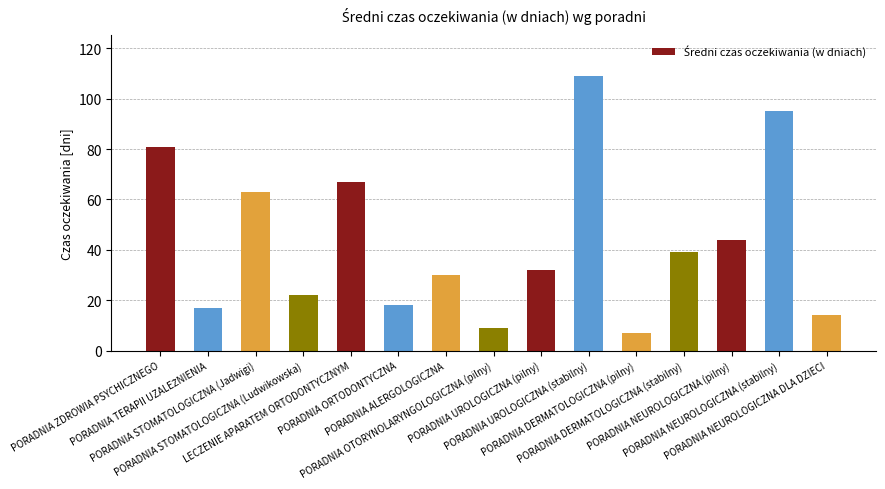

True or false: the data shows 63 at PORADNIA STOMATOLOGICZNA (Jadwigi).

True